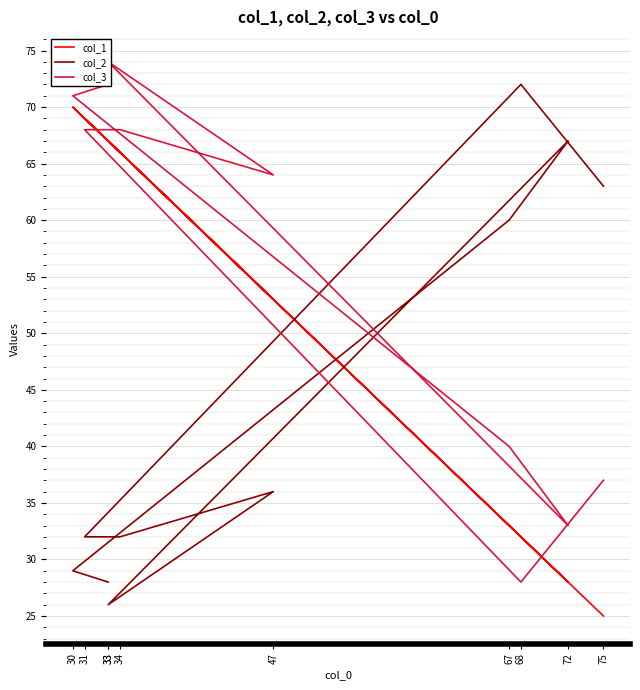

The col_1 series shows 18 at 33. True or false?

False